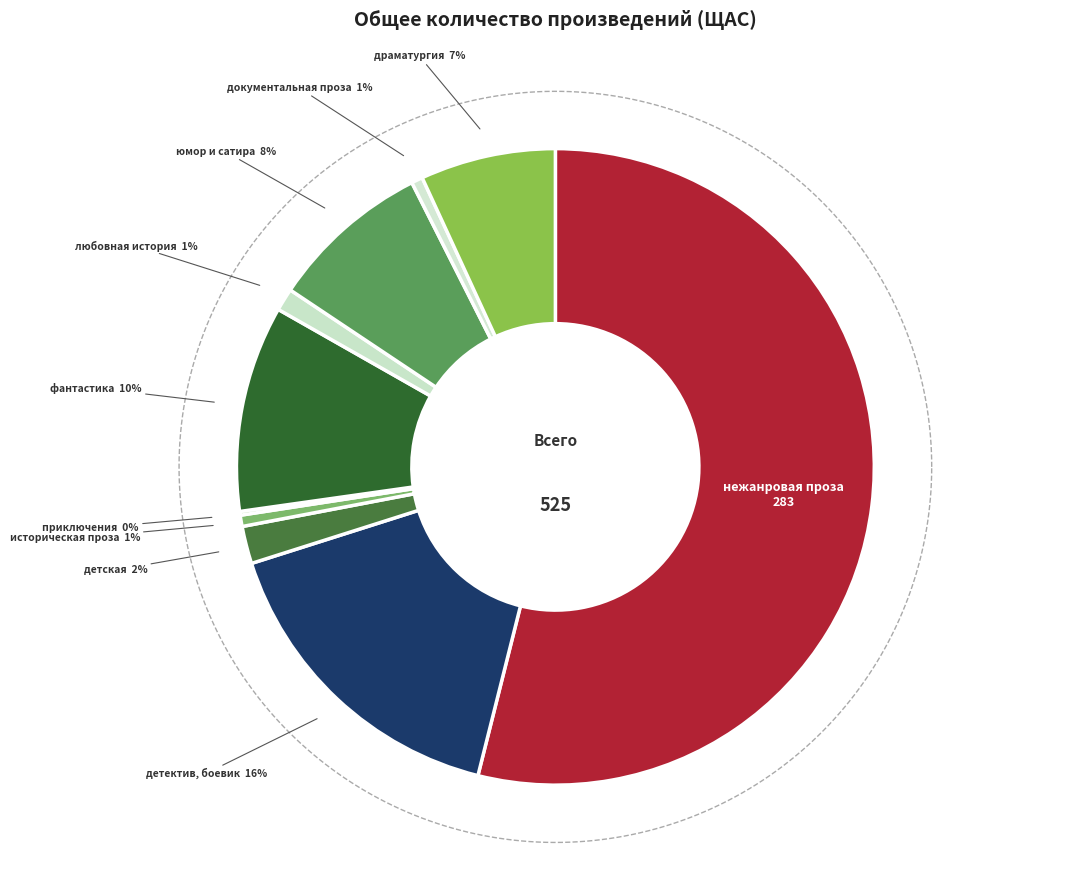

To the nearest percent, what portion does юмор и сатира represent?

8%